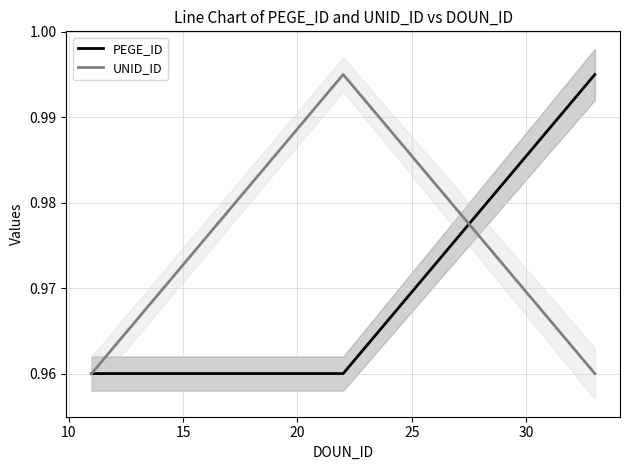

Count the UNID_ID values in the range 0 to 1.

3